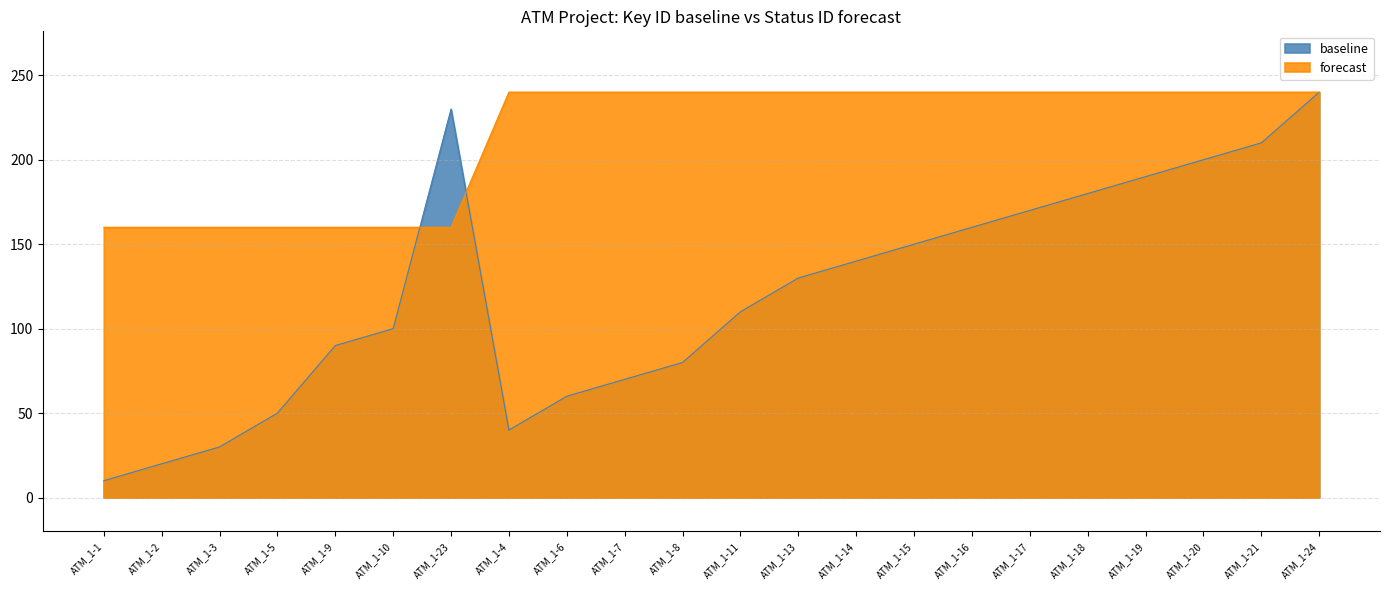

Between ATM_1-24 and ATM_1-14, which is larger?

ATM_1-24